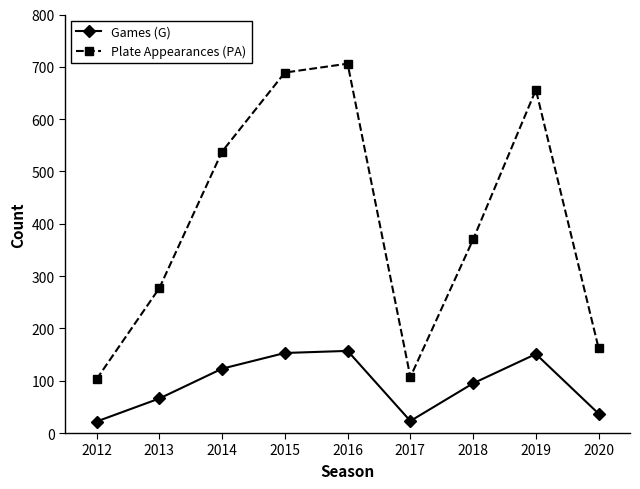

What is the highest value of the Games (G) series?

157